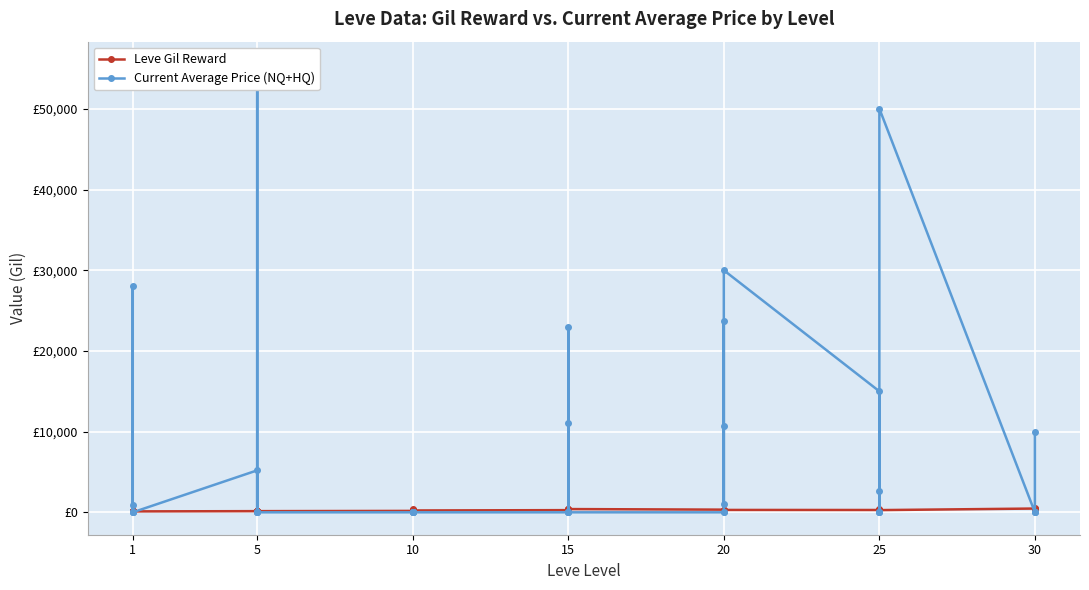

Between which two adjacent categories do Leve Gil Reward and Current Average Price (NQ+HQ) first intersect?

1 and 1